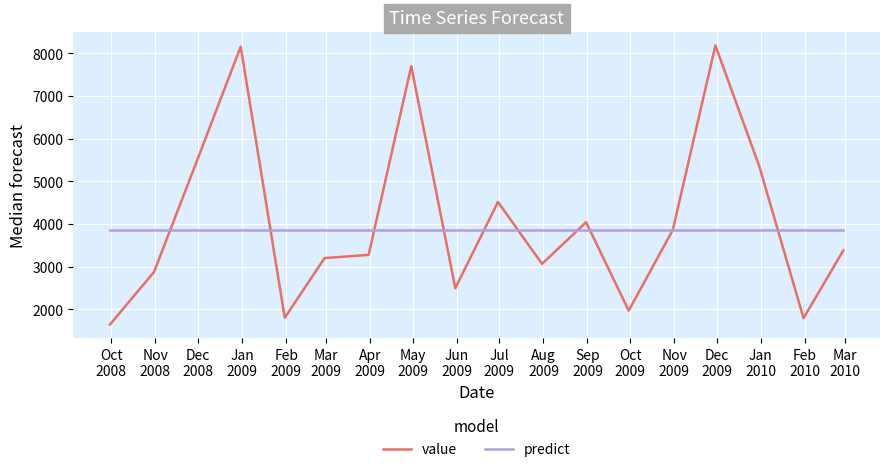

How many lines are shown in the chart?

2